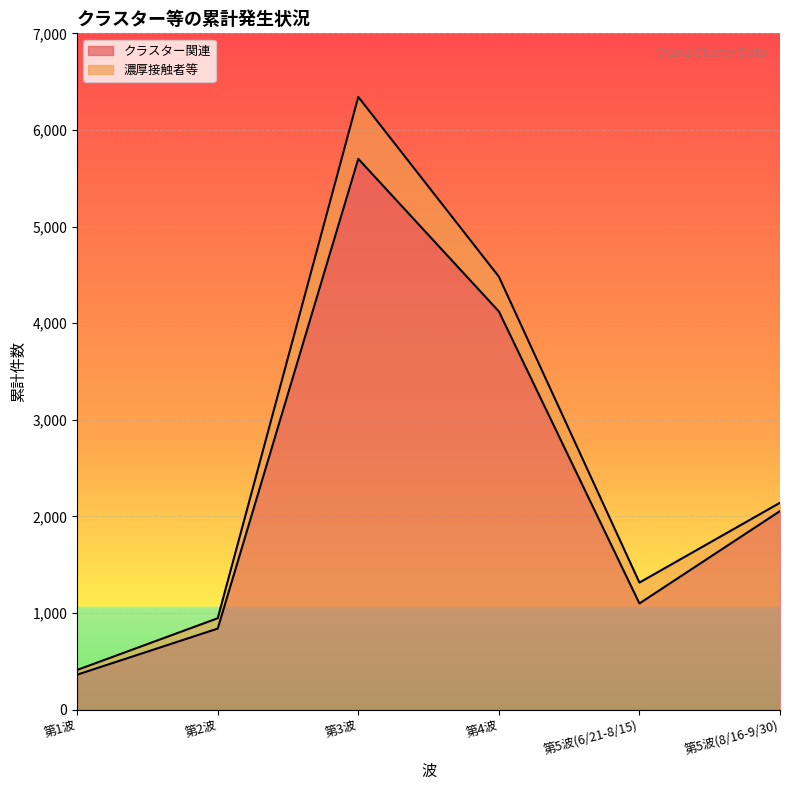

What is the label of the 6th point from the left?

第5波(8/16-9/30)